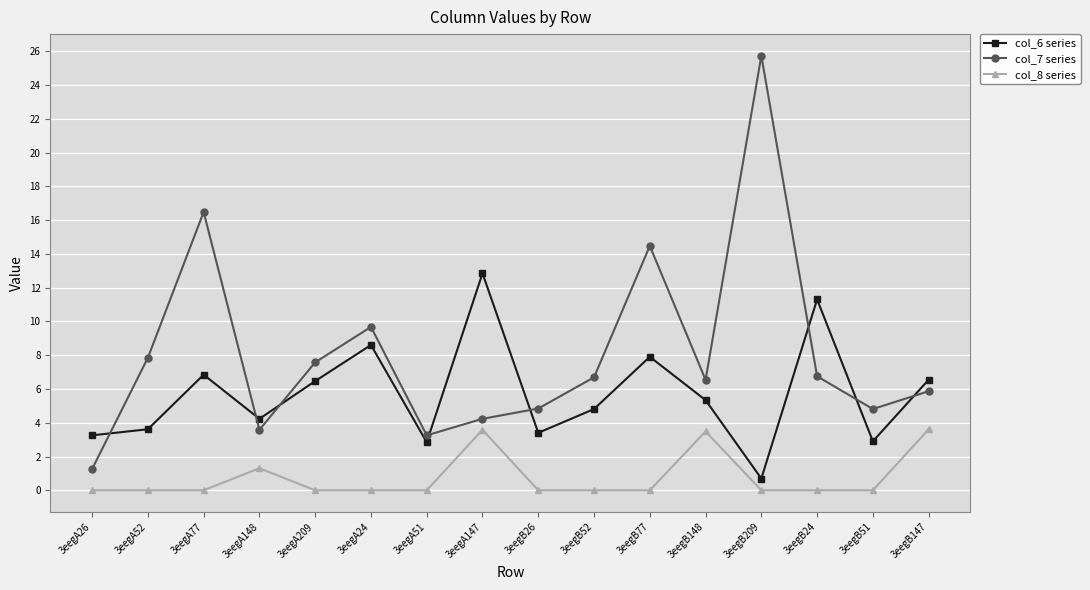

How many distinct data groups are displayed?

3